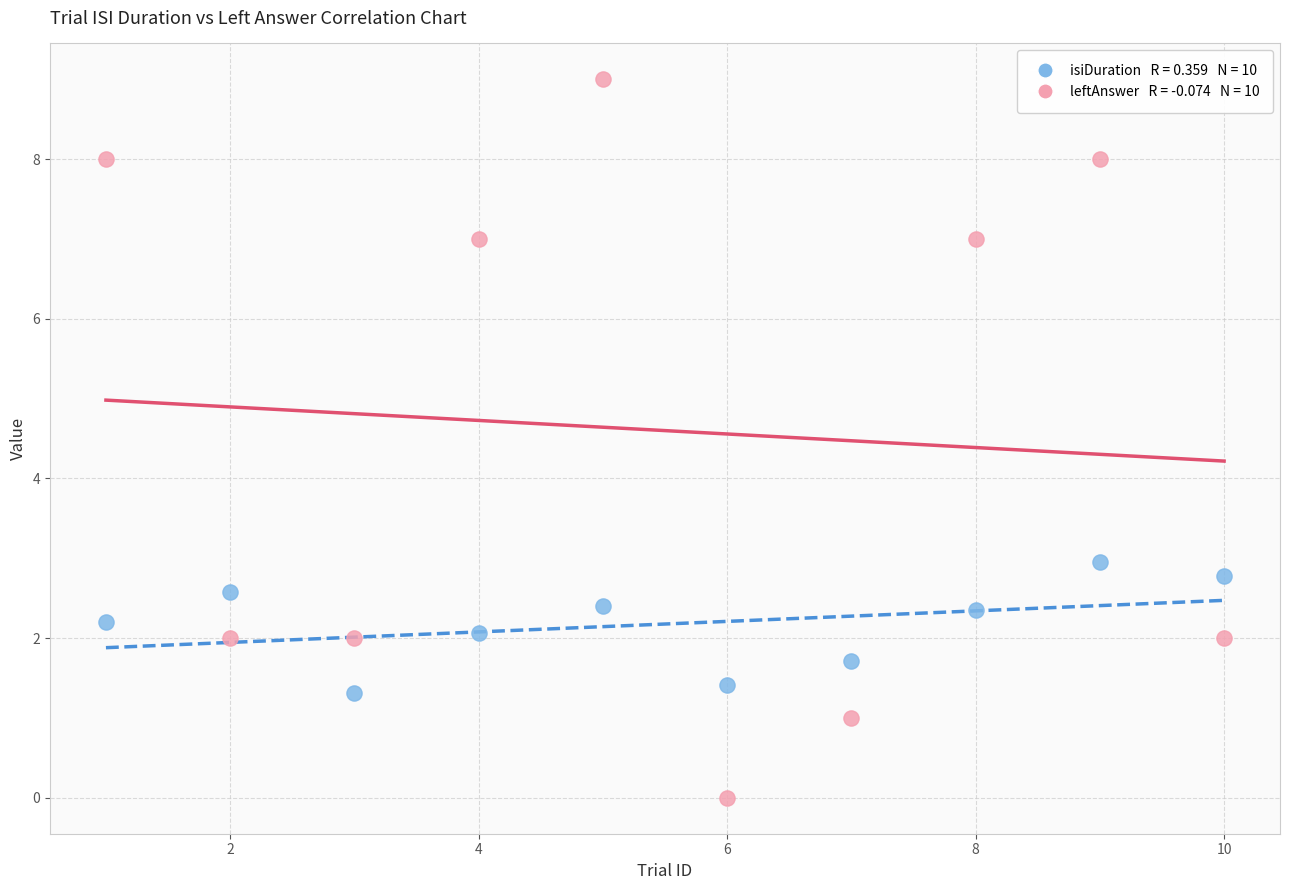

Across all data points, what is the range of Y values (max minus min)?

9.0